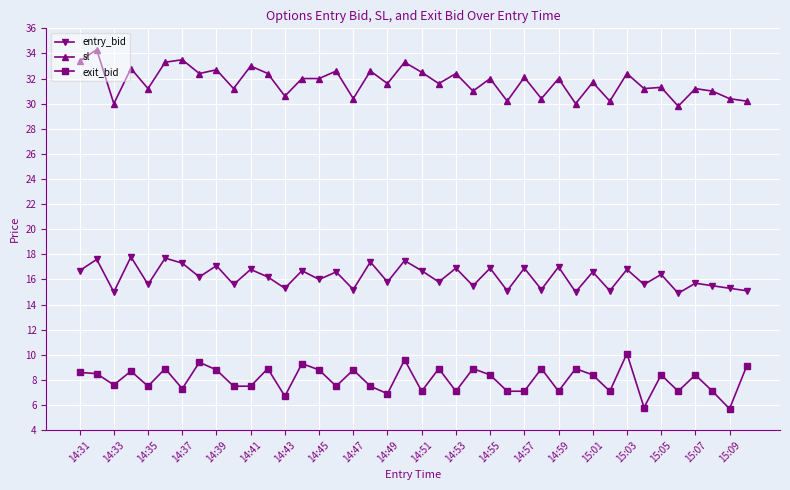

What is the average value of the entry_bid series?

16.2